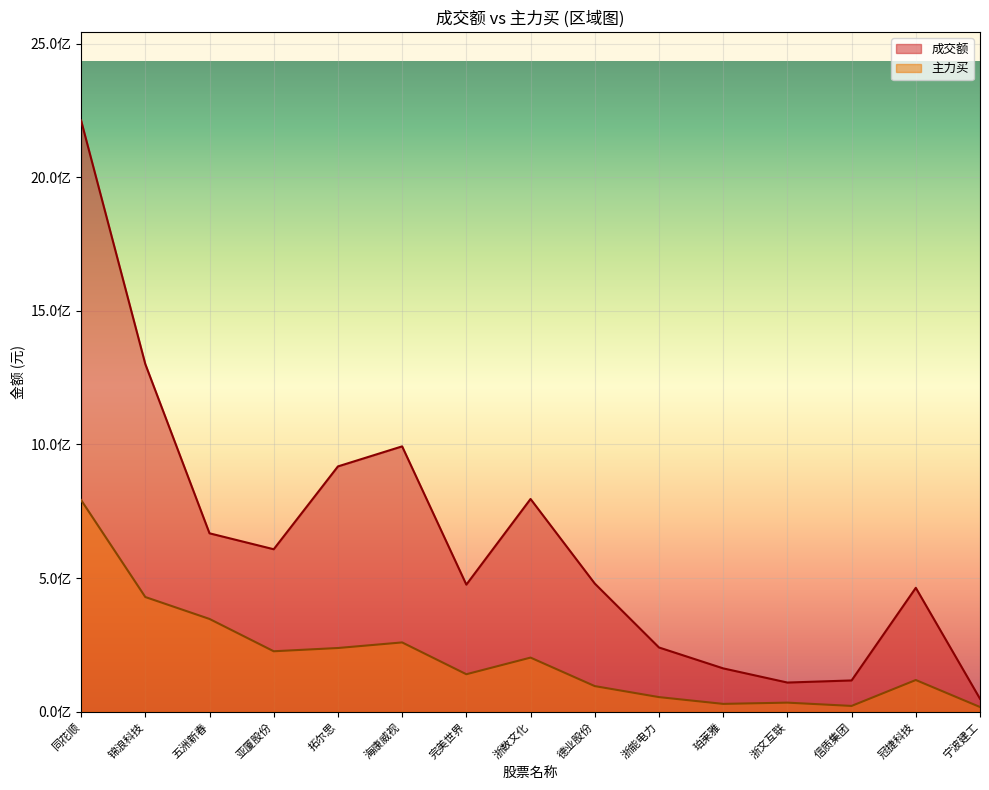

What is the total value across all series at 五洲新春?

1014804349